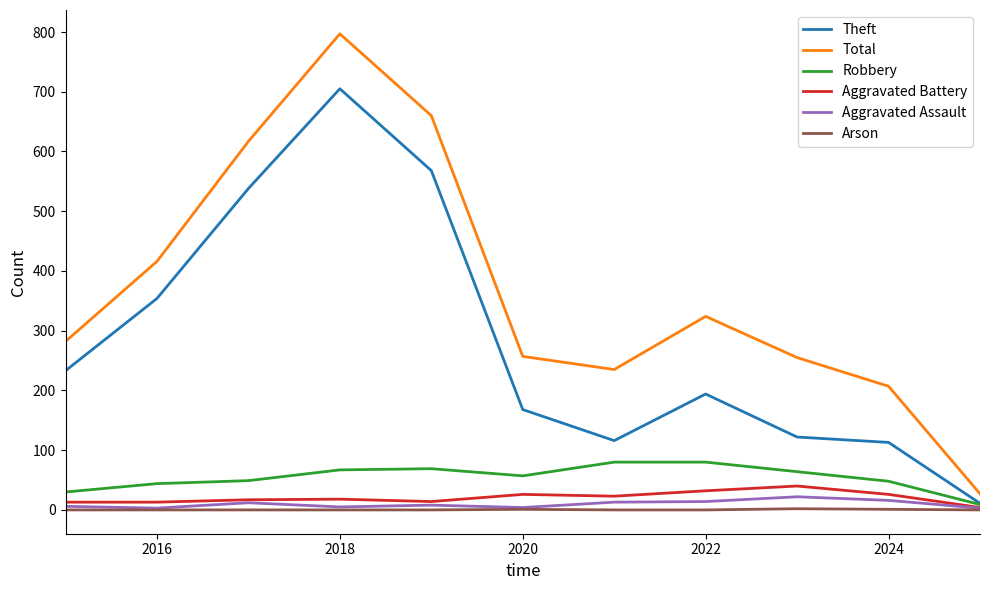

What is the highest value of the Aggravated Battery series?

40